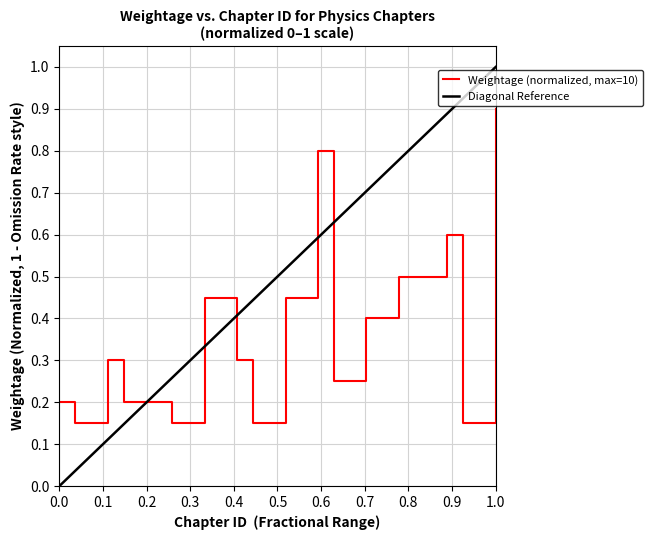

What is the difference between the values at 23 and 25?

0.1